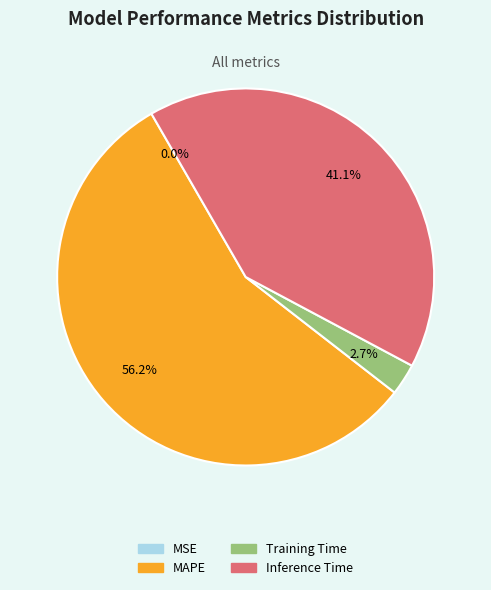

Which slice is the largest?

MAPE